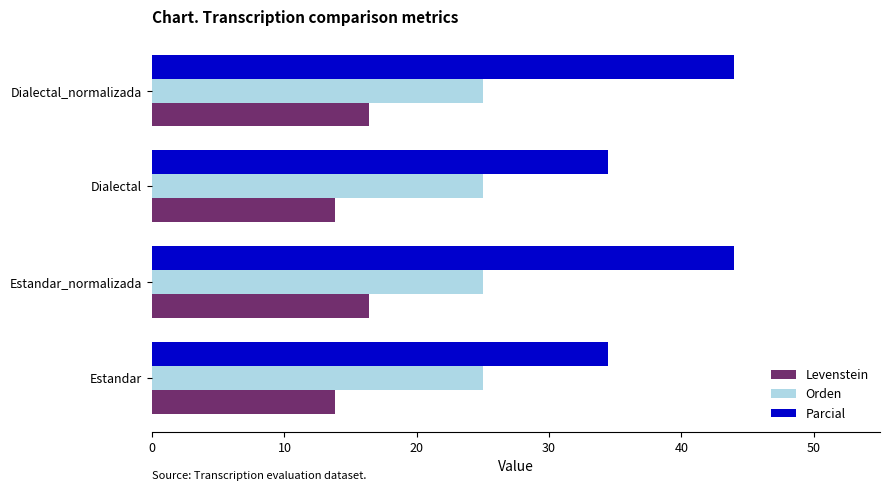

Rank the series at Dialectal_normalizada from highest to lowest value.

Parcial, Orden, Levenstein